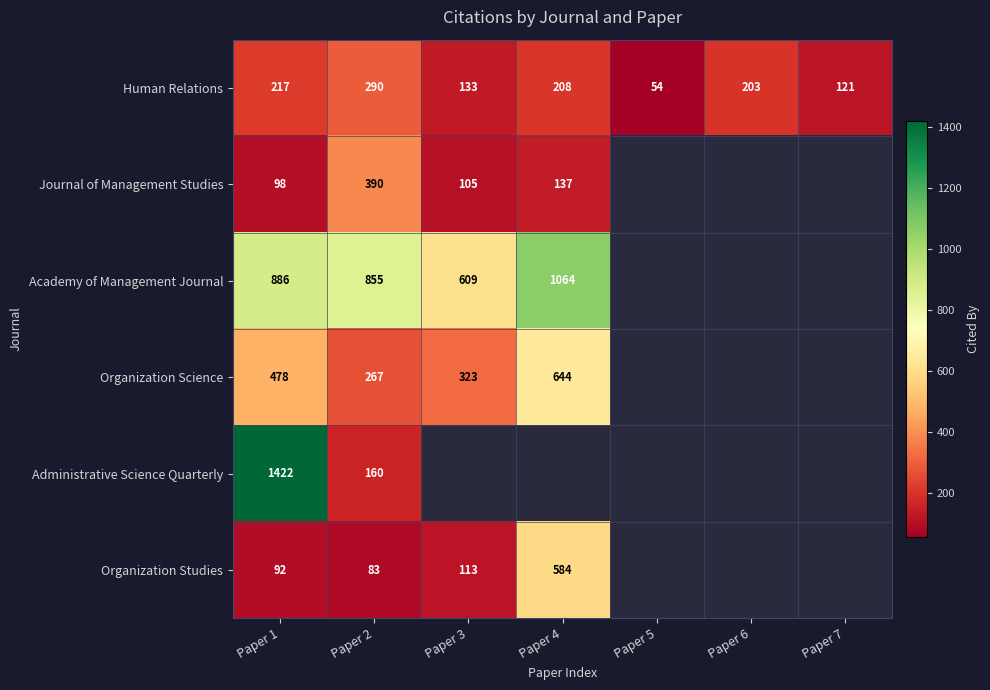

True or false: Organization Science has a value of 644 at Paper 4.

True